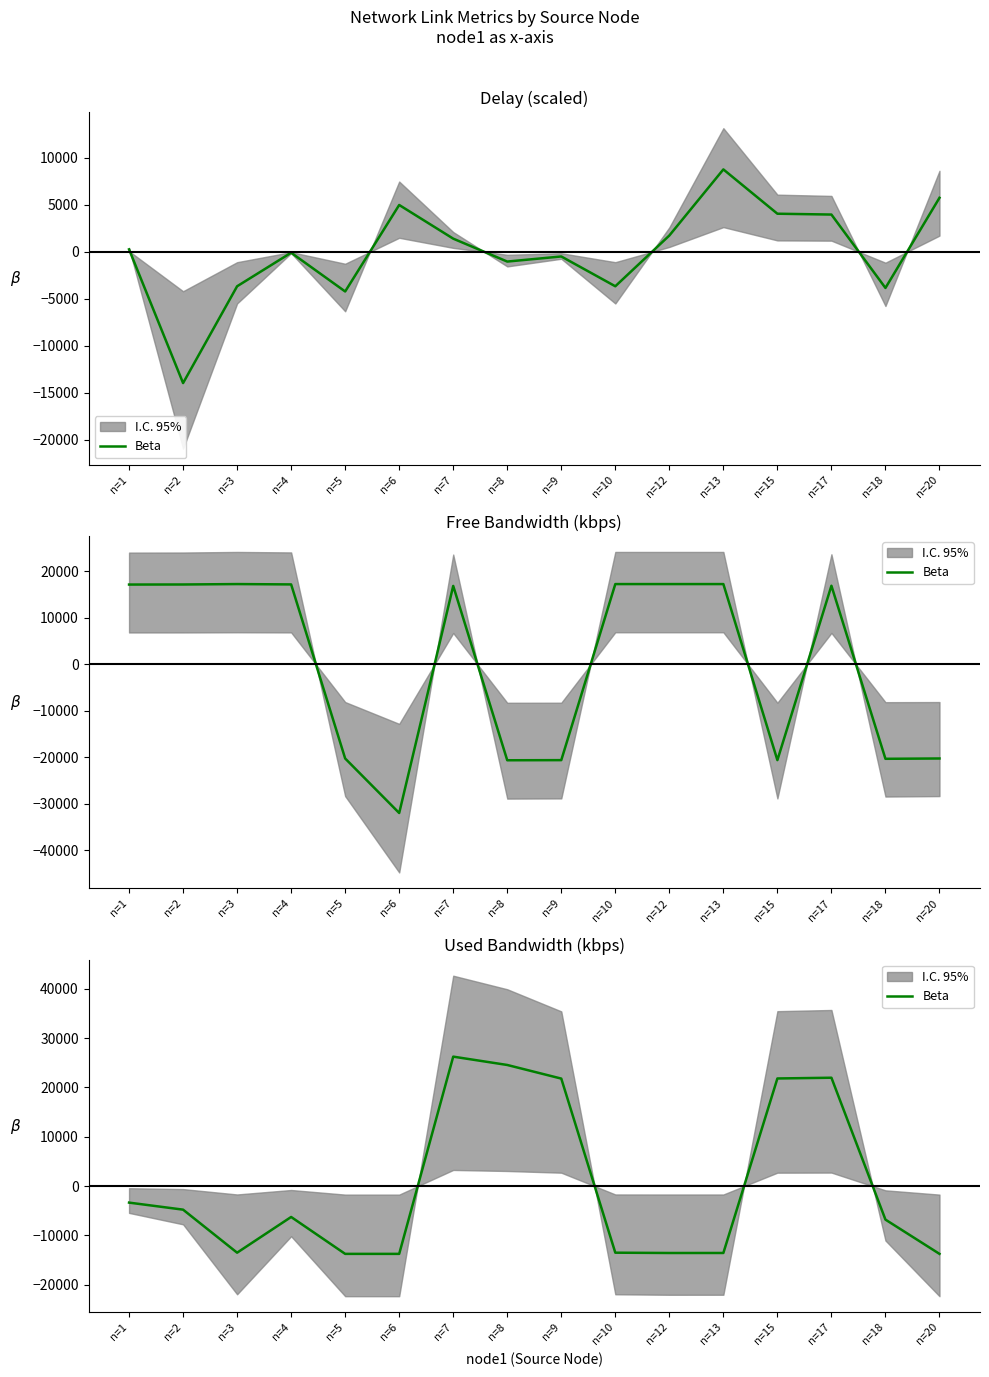

How many points are higher than both their immediate neighbors (excluding endpoints)?

3